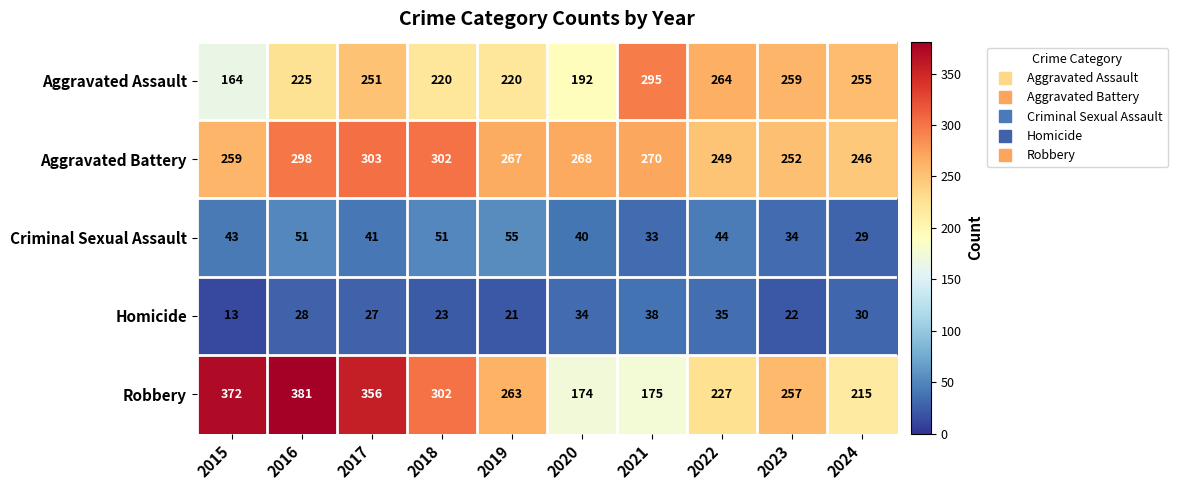

Which series changed the most between 2016 and 2022?

Robbery